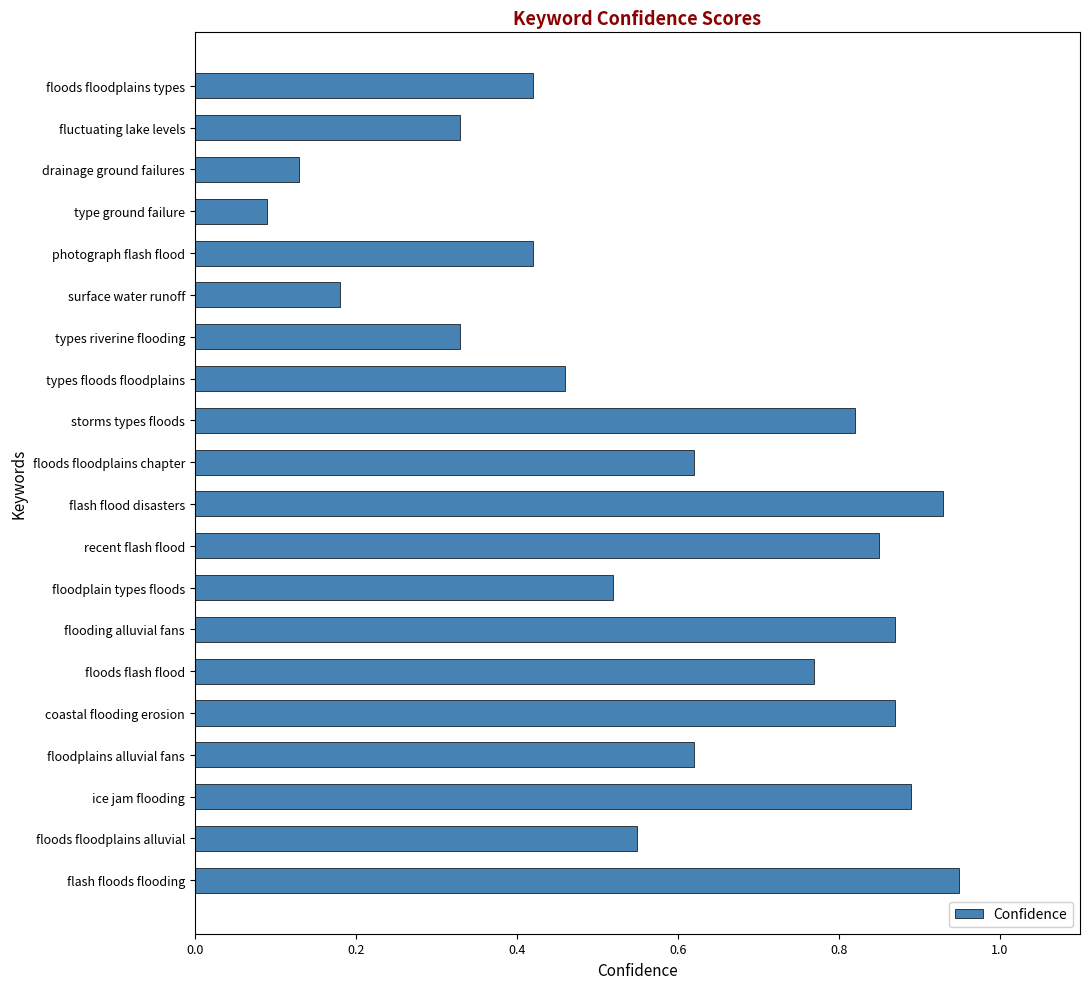

Which category has the lowest value across all series?

type ground failure